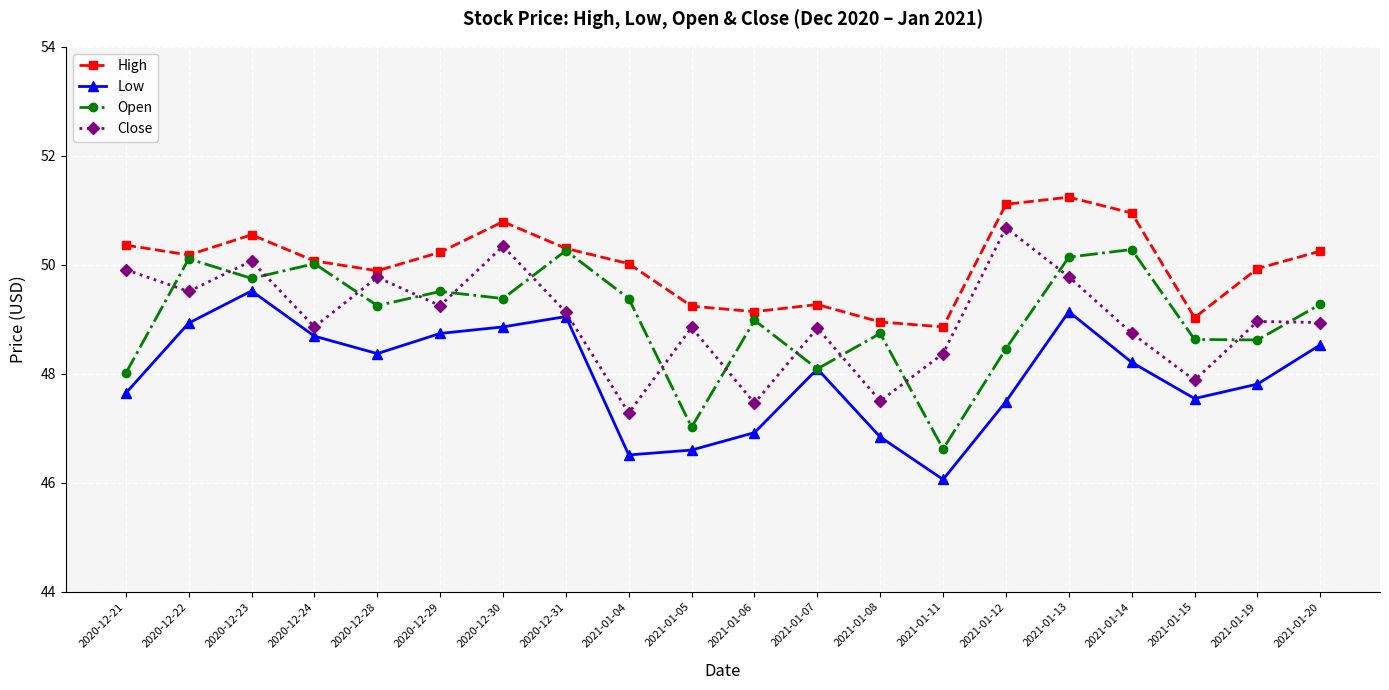

What is the total value across all series at 2021-01-20?

197.0